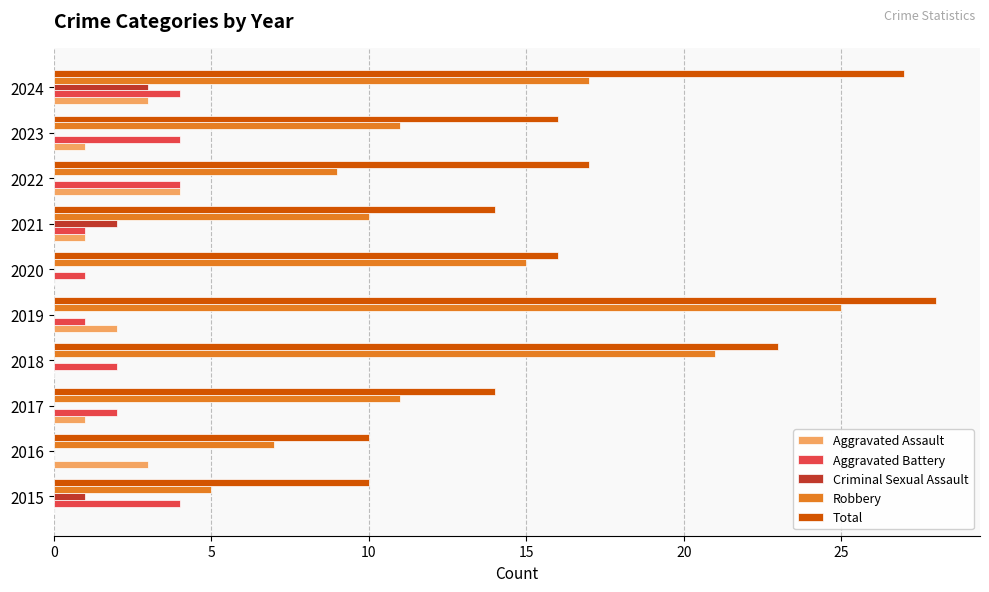

Count the number of categories in the chart.

10